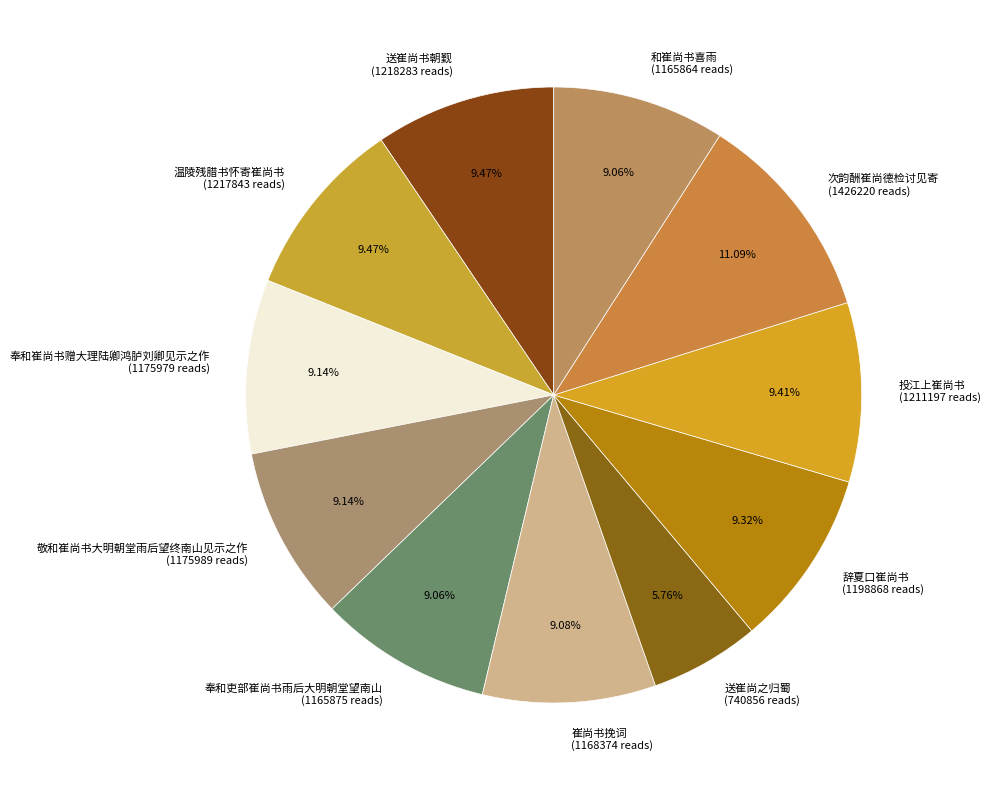

What is the ratio of the value at 辞夏口崔尚书 (1198868 reads) to the value at 送崔尚之归蜀 (740856 reads)?

1.6